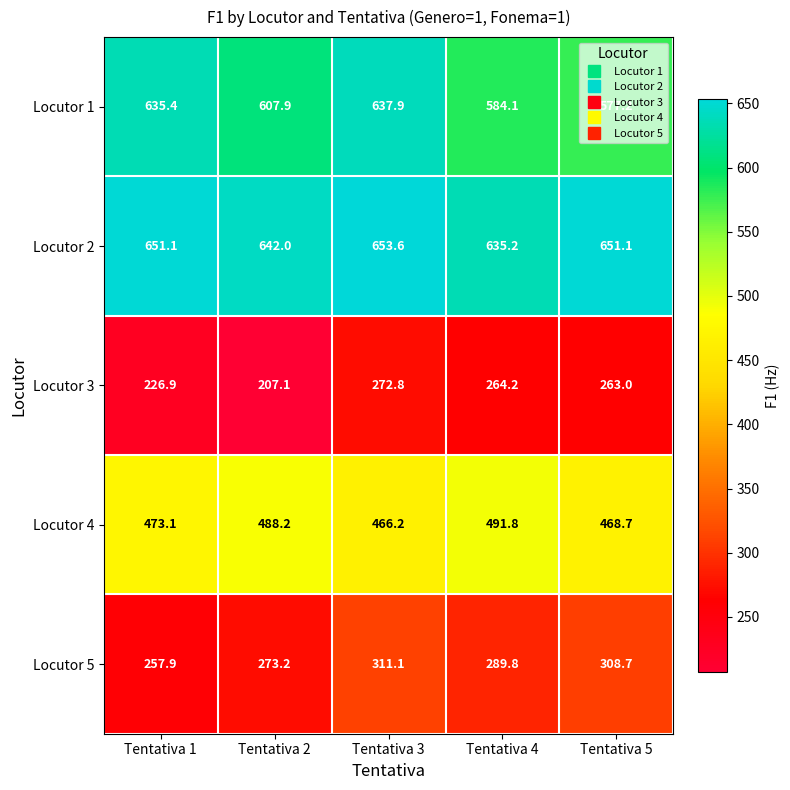

Which series has the widest spread of values?

Locutor 3